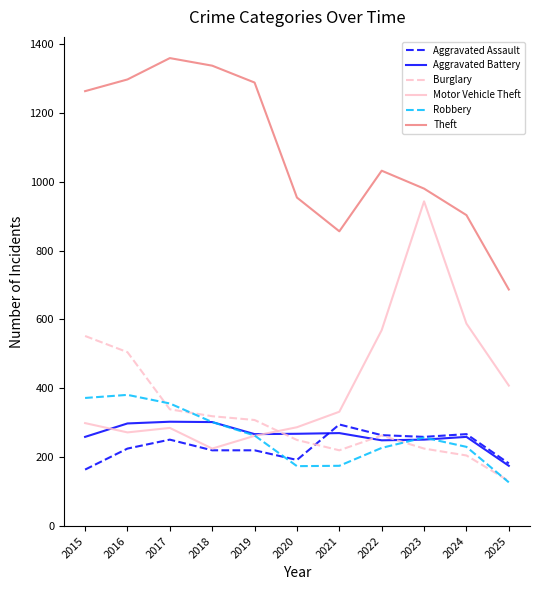

At which label does Motor Vehicle Theft reach its minimum?

2018